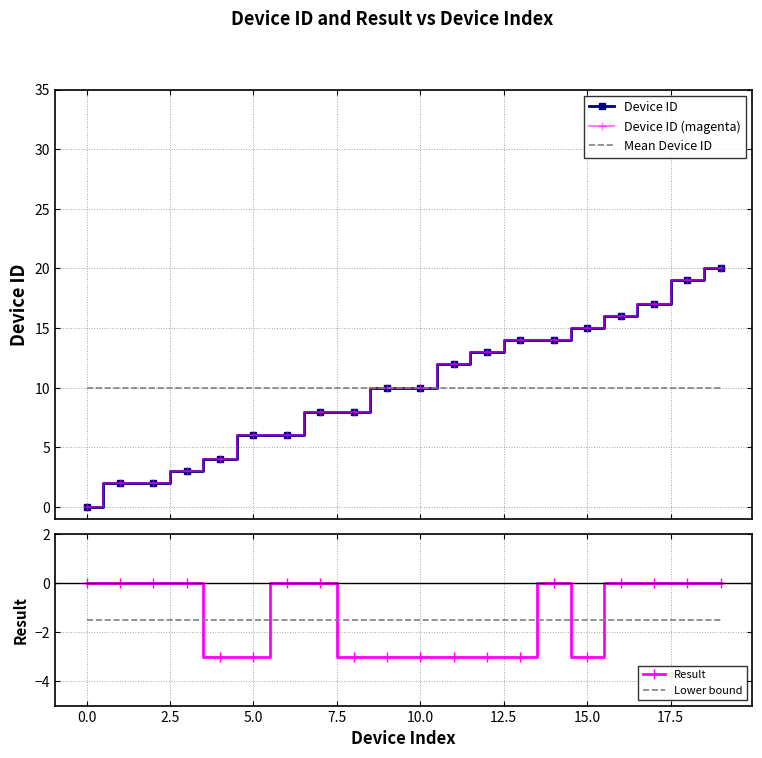

The value of Result at 13 is -3.0. True or false?

True